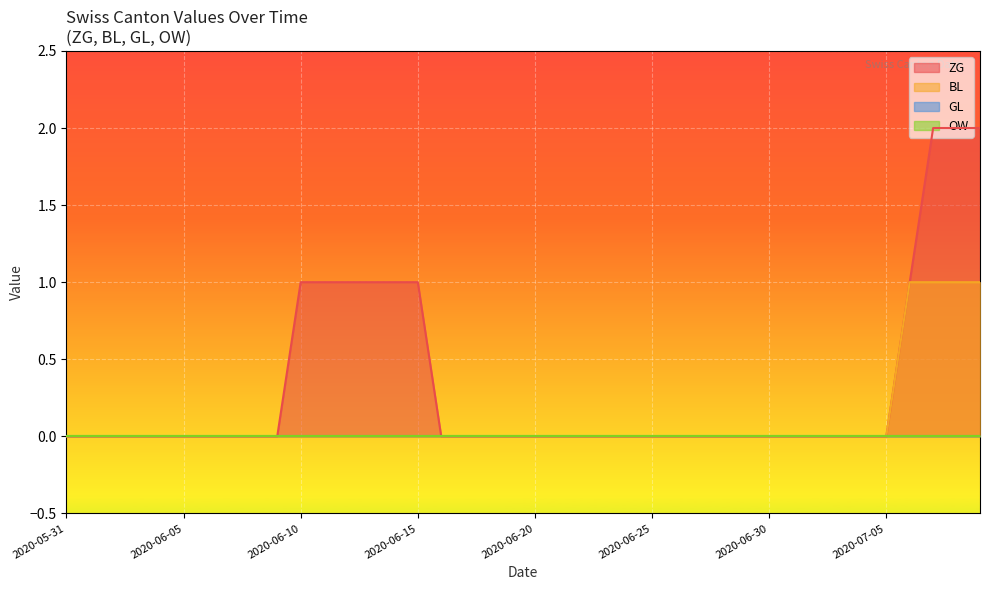

What is the average value of the ZG series?

1